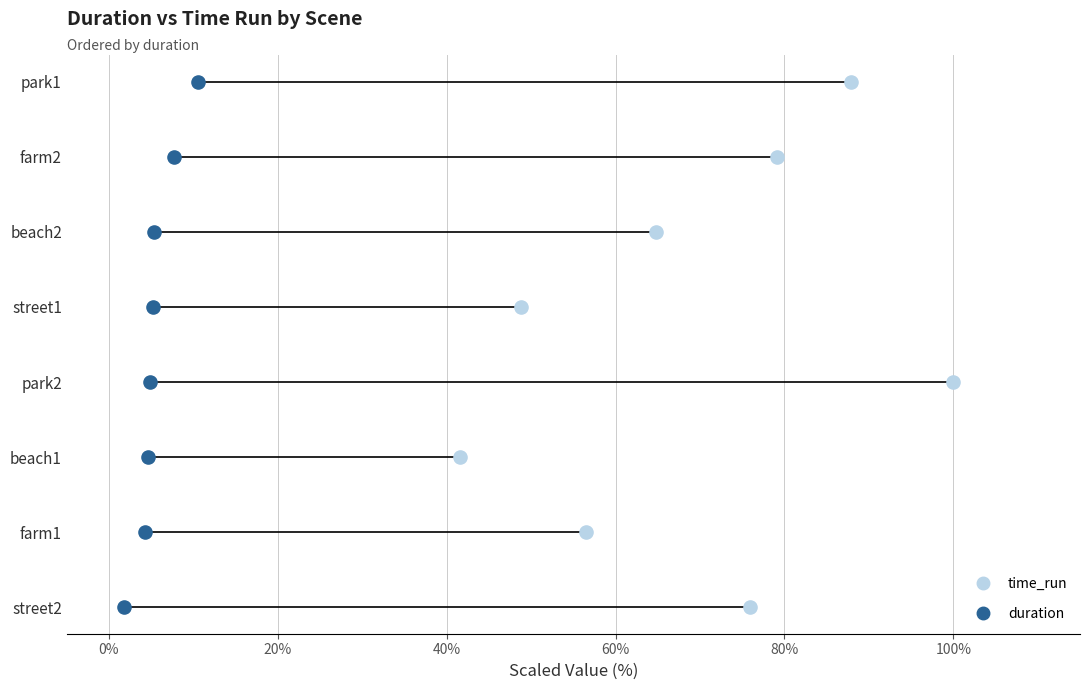

Which series has the largest Y range (max minus min)?

time_run